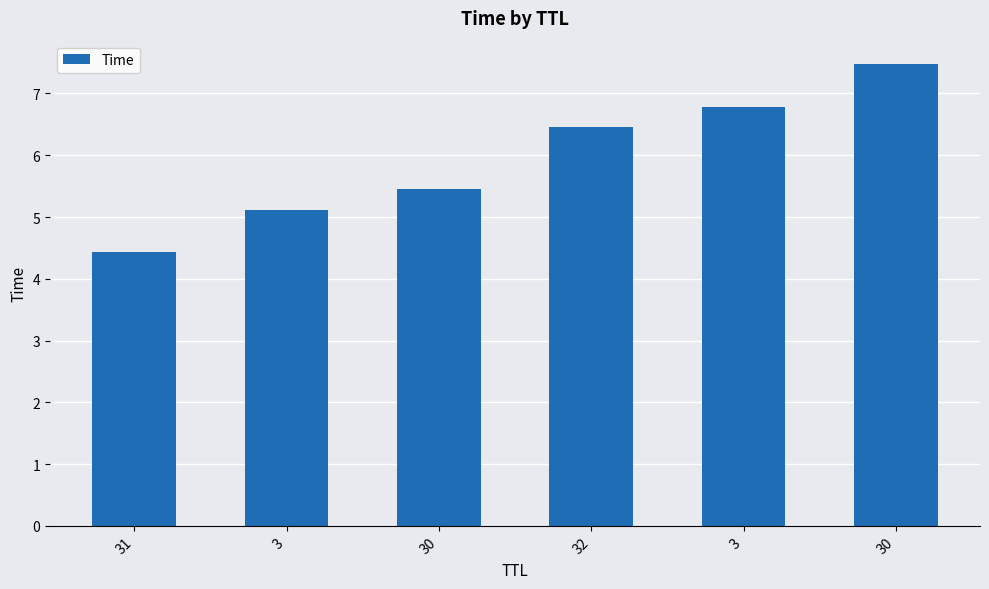

How many bars are there in total?

6